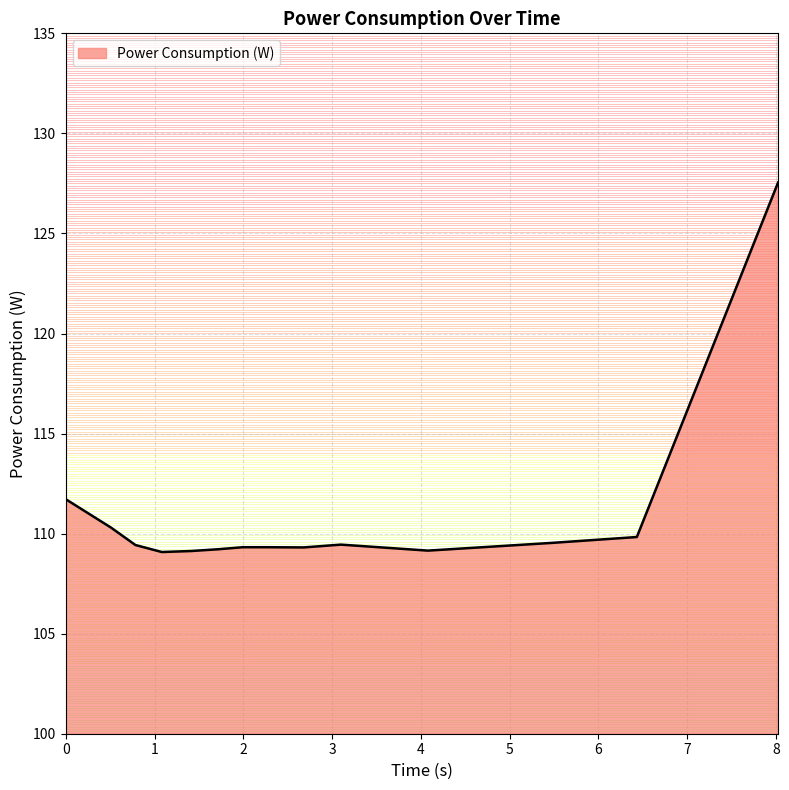

What is the smallest value displayed?

109.1